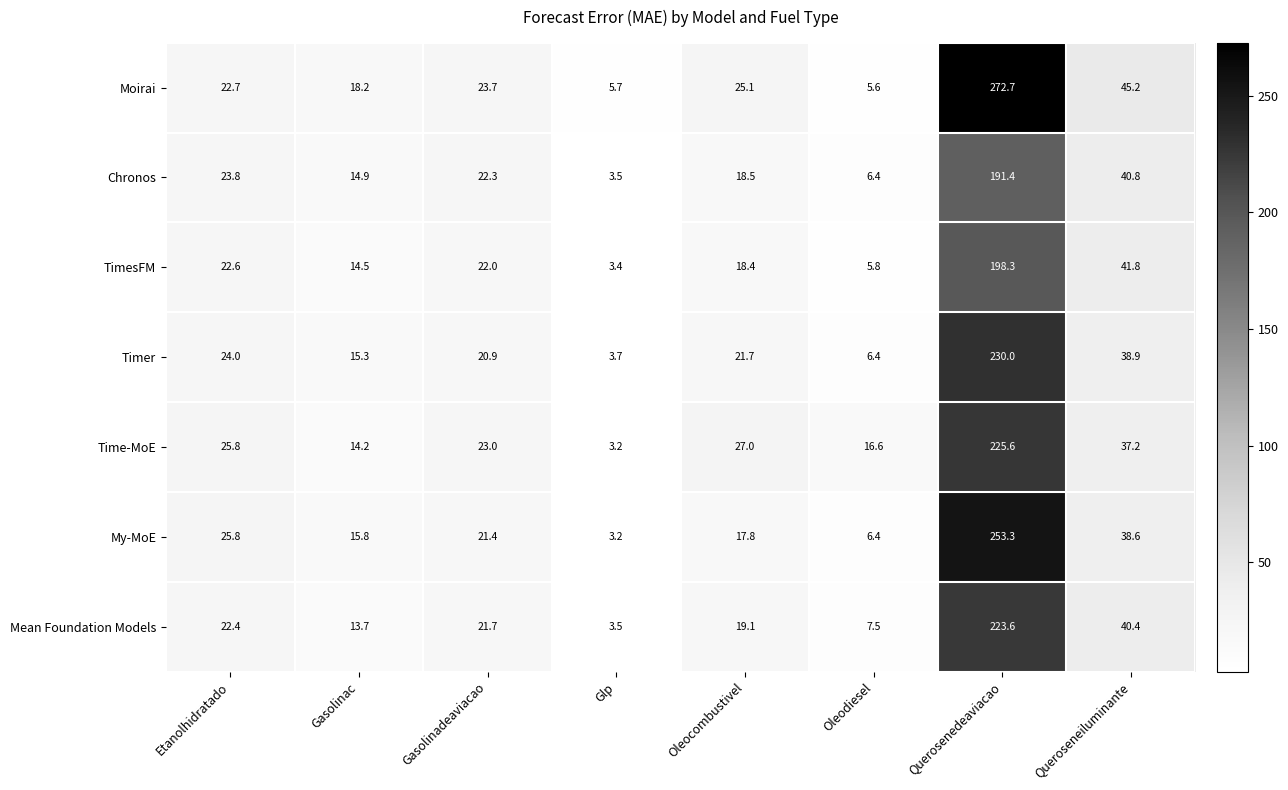

Which label corresponds to the largest value in the chart?

Querosenedeaviacao